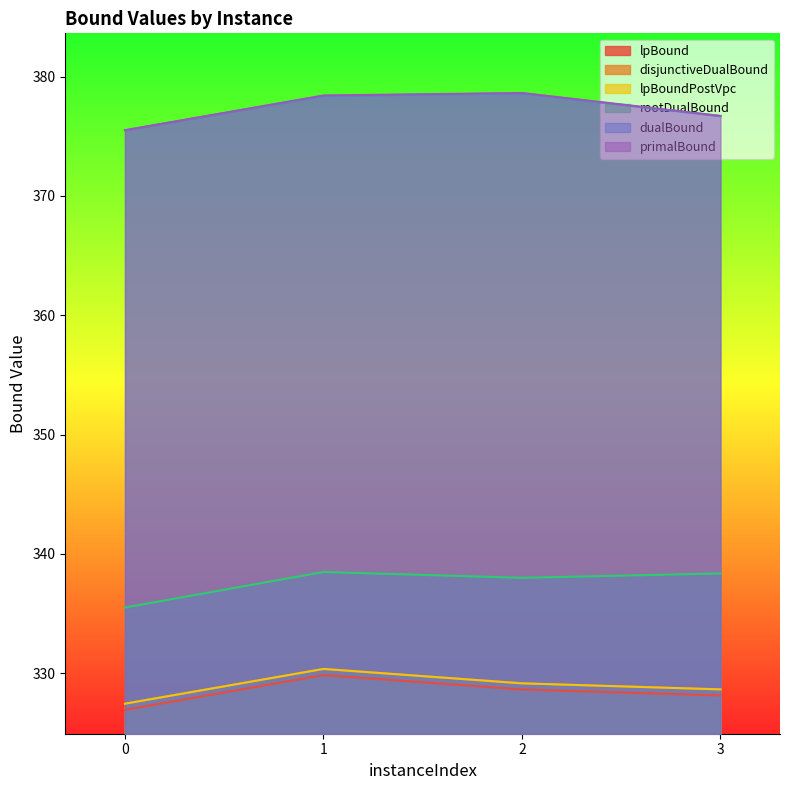

Reading left to right, list all the values displayed in this chart.

lpBound: 0=326.9	1=329.8	2=328.6	3=328.1
disjunctiveDualBound: 0=327.4	1=330.4	2=329.1	3=328.6
lpBoundPostVpc: 0=327.4	1=330.4	2=329.1	3=328.6
rootDualBound: 0=335.5	1=338.5	2=338.0	3=338.4
dualBound: 0=375.5	1=378.4	2=378.6	3=376.7
primalBound: 0=375.5	1=378.4	2=378.6	3=376.7